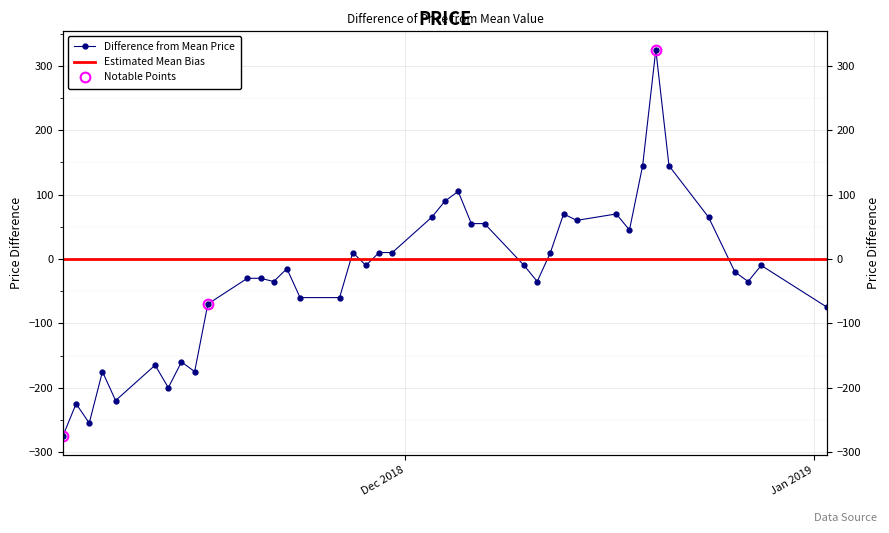

What is the label of the 21st point from the right?

2018-11-30